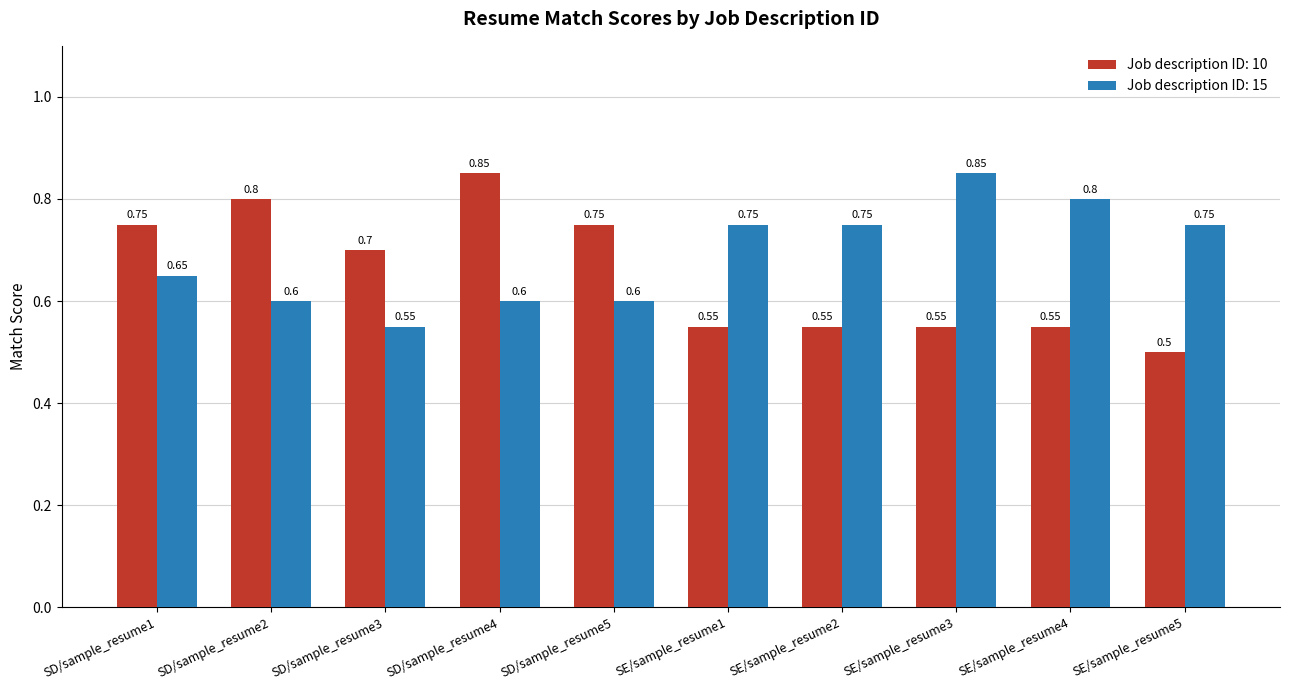

Rank the series at SE/sample_resume4 from highest to lowest value.

Job description ID: 15, Job description ID: 10